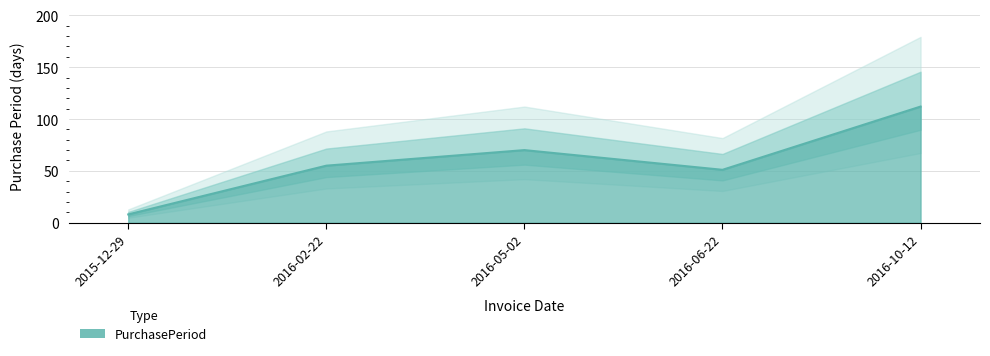

What is the minimum value shown in the chart?

8